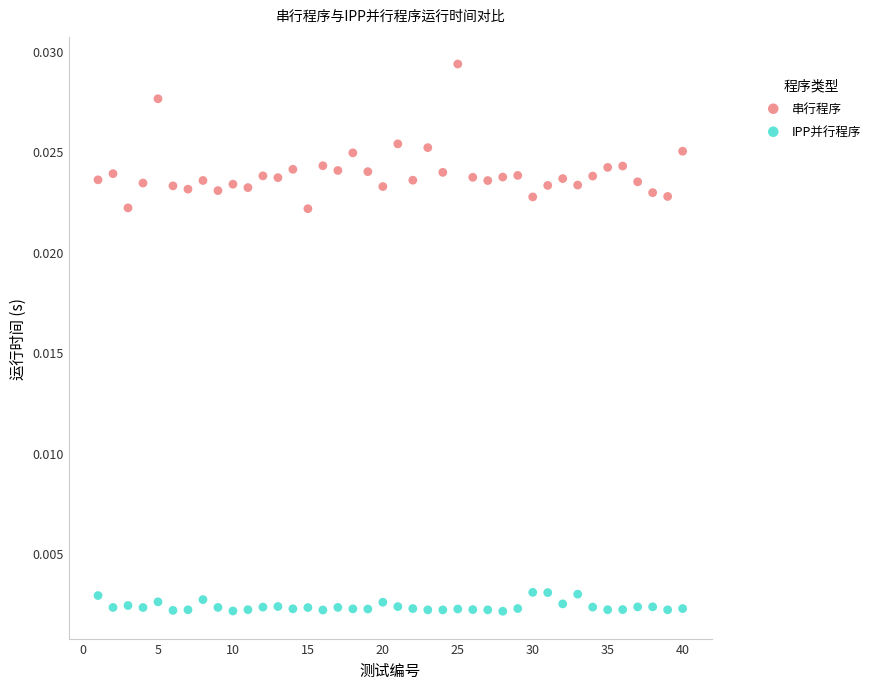

Which series reaches the maximum Y coordinate?

串行程序